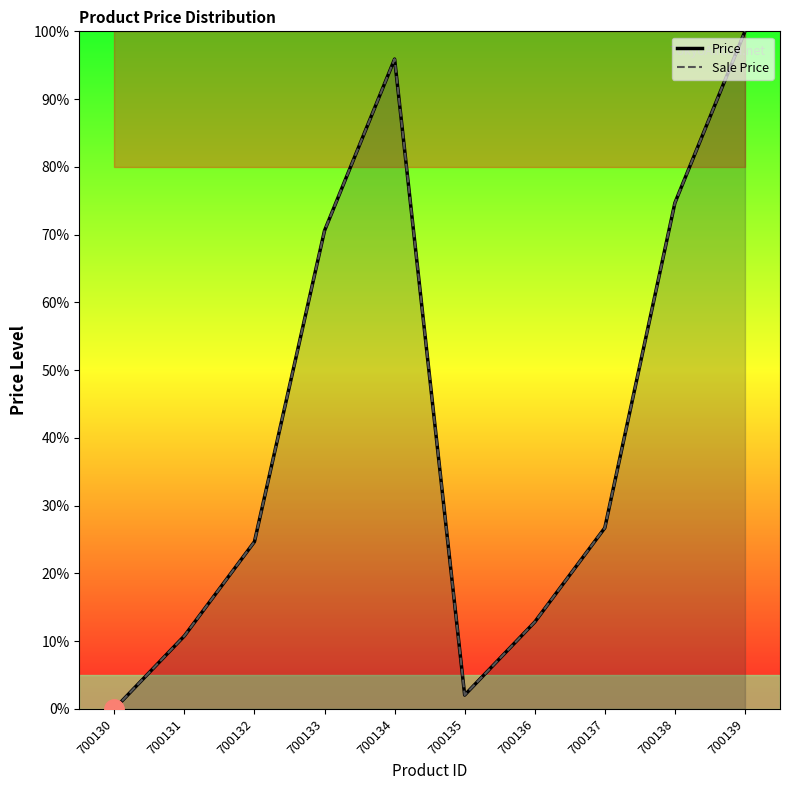

Rank the categories by Price value from highest to lowest.

700139, 700134, 700138, 700133, 700137, 700132, 700136, 700131, 700135, 700130